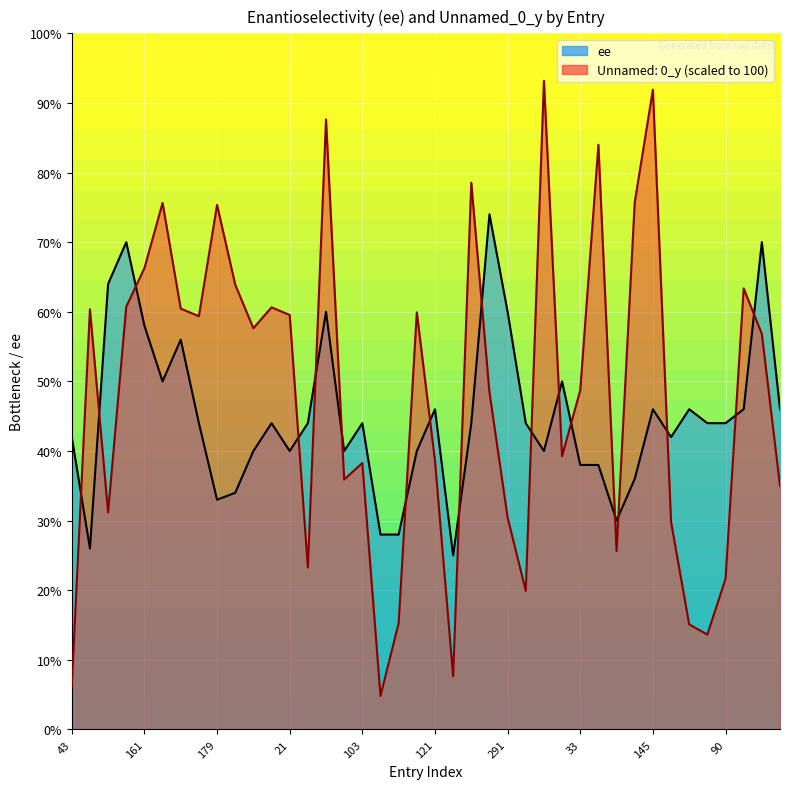

What is the difference between the second highest and second lowest values in the ee series?

44.0